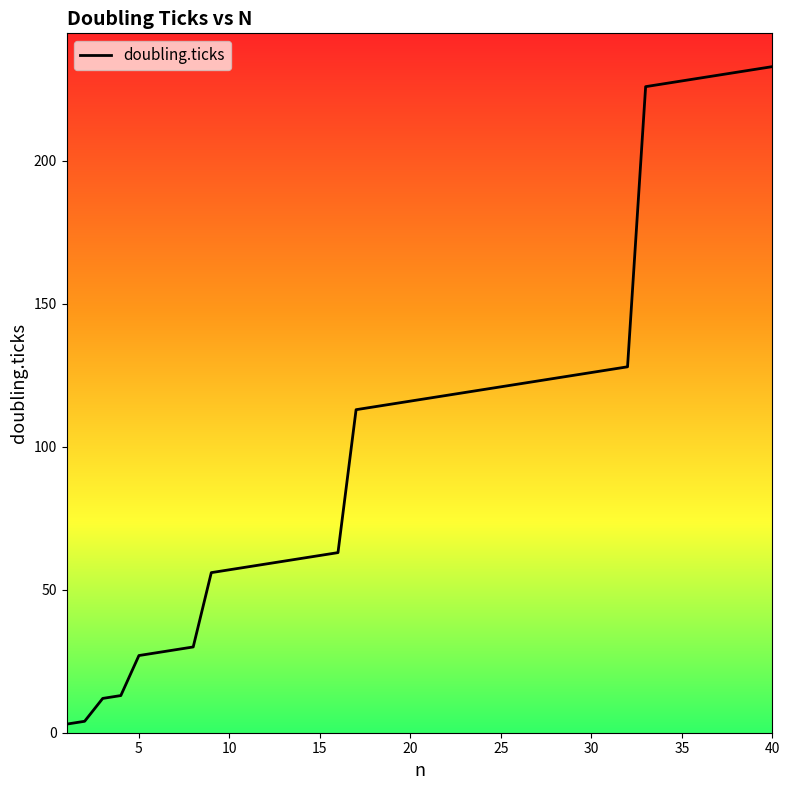

What is the greatest value displayed?

233